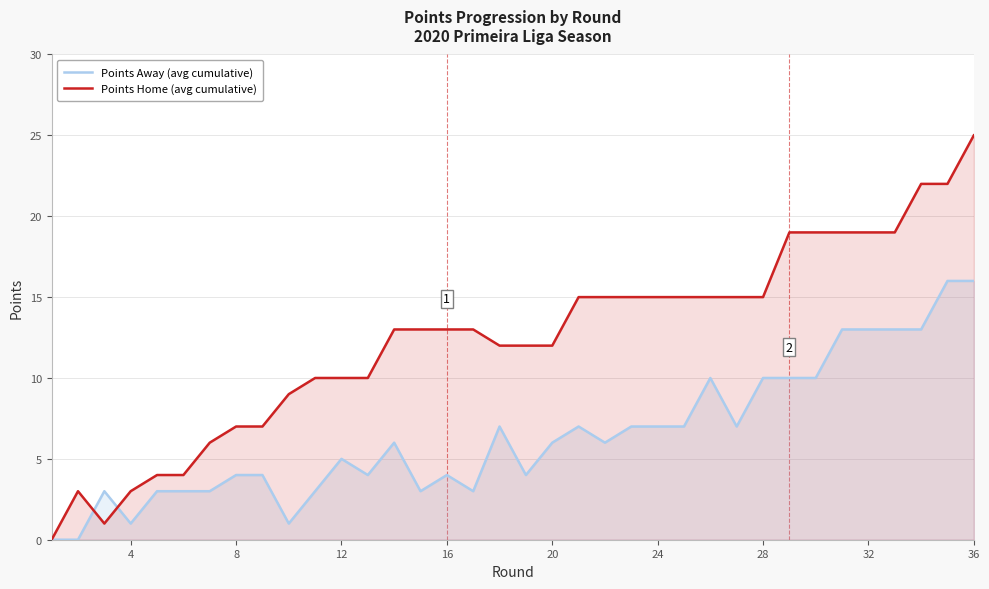

List the series in order of their peak value, lowest first.

Points Away (avg cumulative), Points Home (avg cumulative)